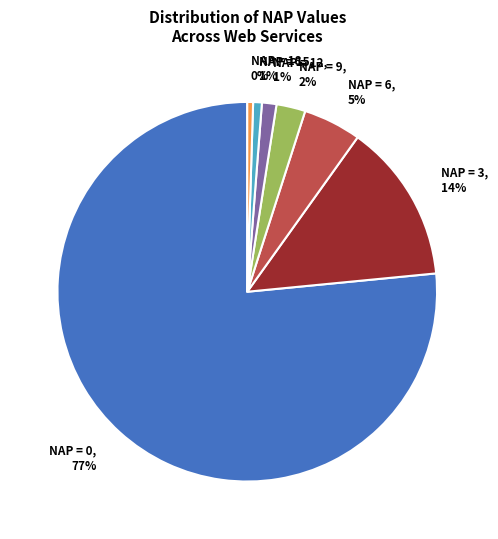

Count the number of slices in the pie.

7